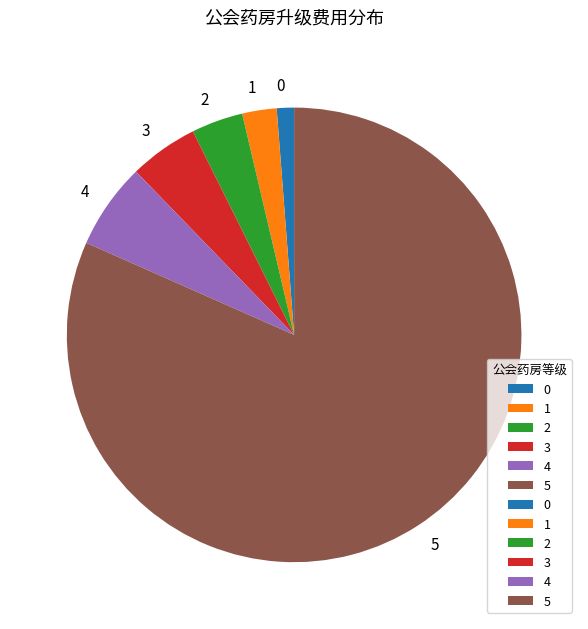

Is it true that 4 is 6% of the pie?

True